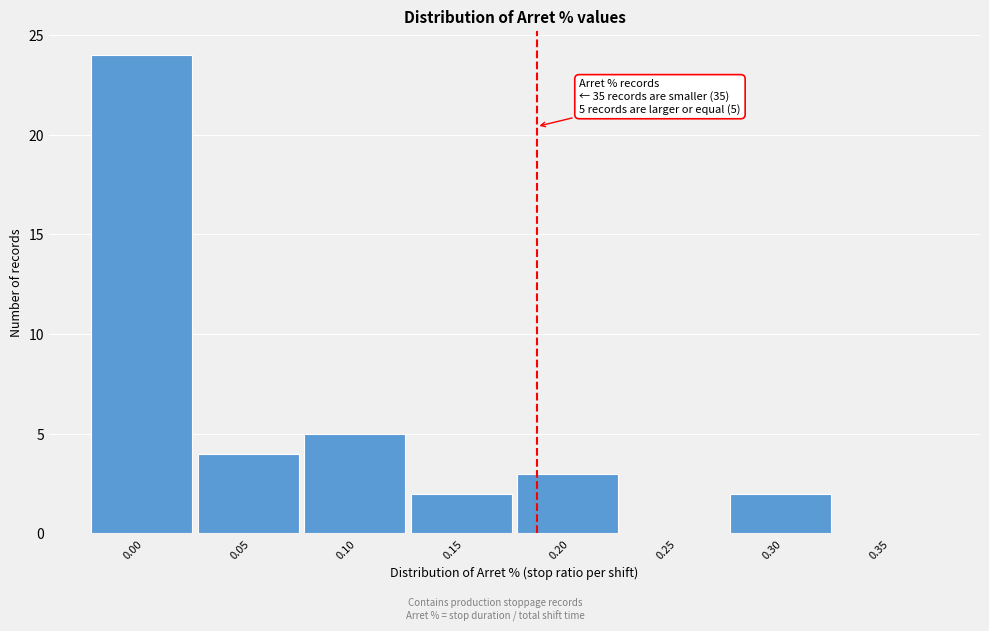

Reading left to right, list all the values displayed in this chart.

0.00=24	0.05=4	0.10=5	0.15=2	0.20=3	0.25=0	0.30=2	0.35=0